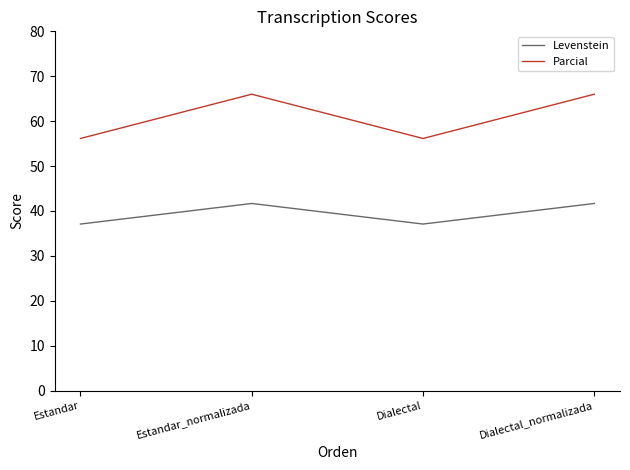

Read the Parcial value at Estandar_normalizada.

66.0